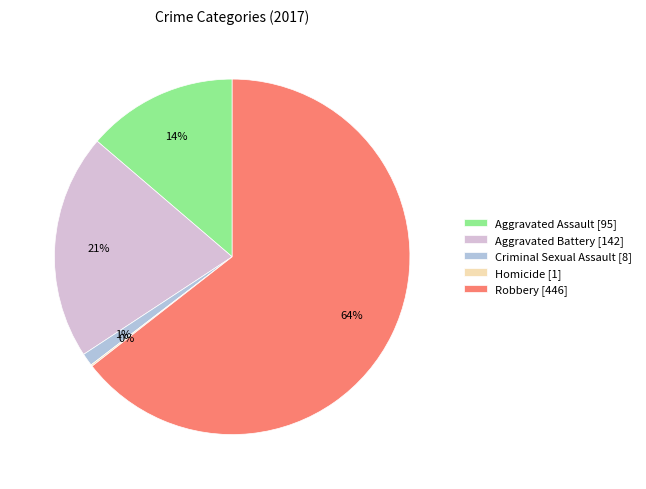

What percentage is the Robbery [446] slice, to the nearest percent?

64%